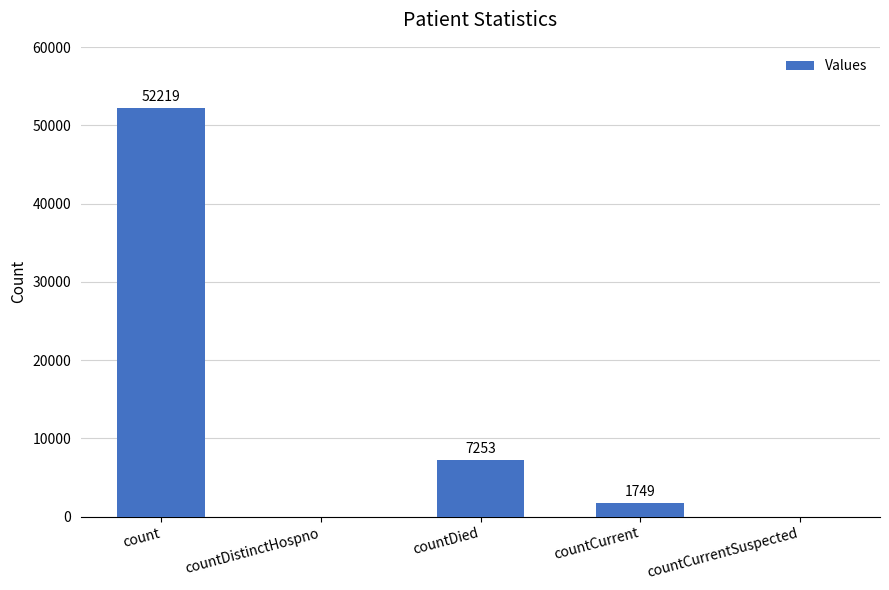

What is the change in value from count to countDistinctHospno?

-52219